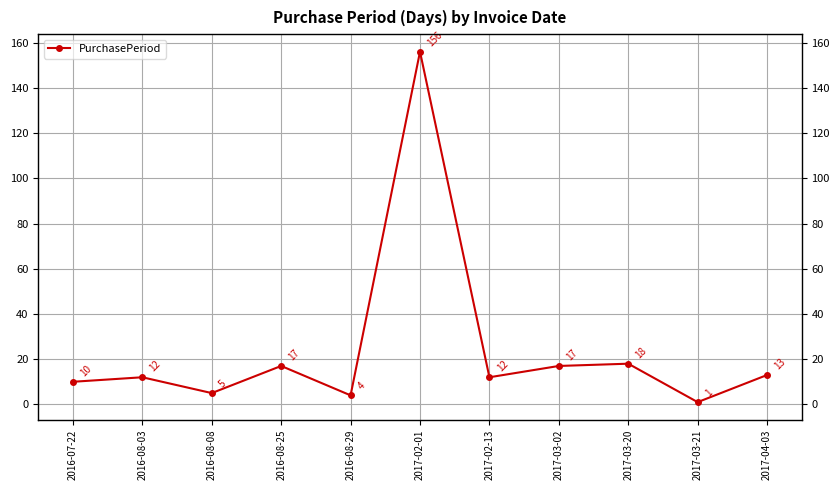

What is the sum of all values?

265